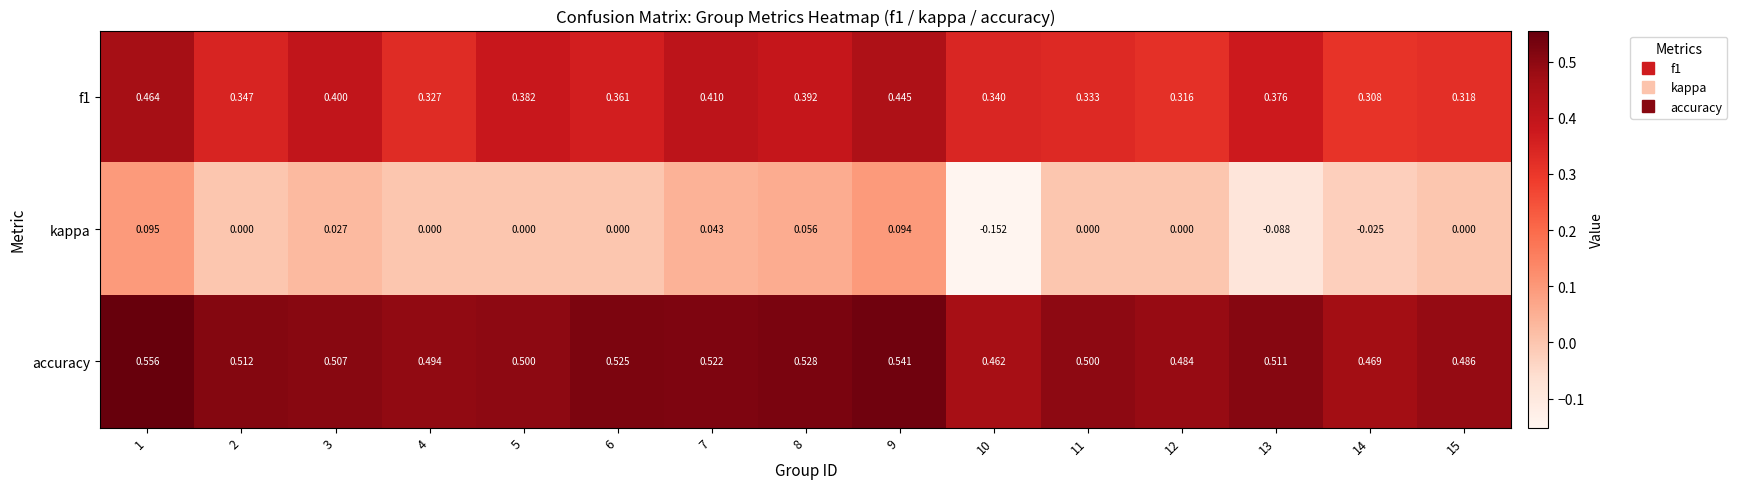

Is the value of f1 at 4 greater than the value of accuracy at 12?

No